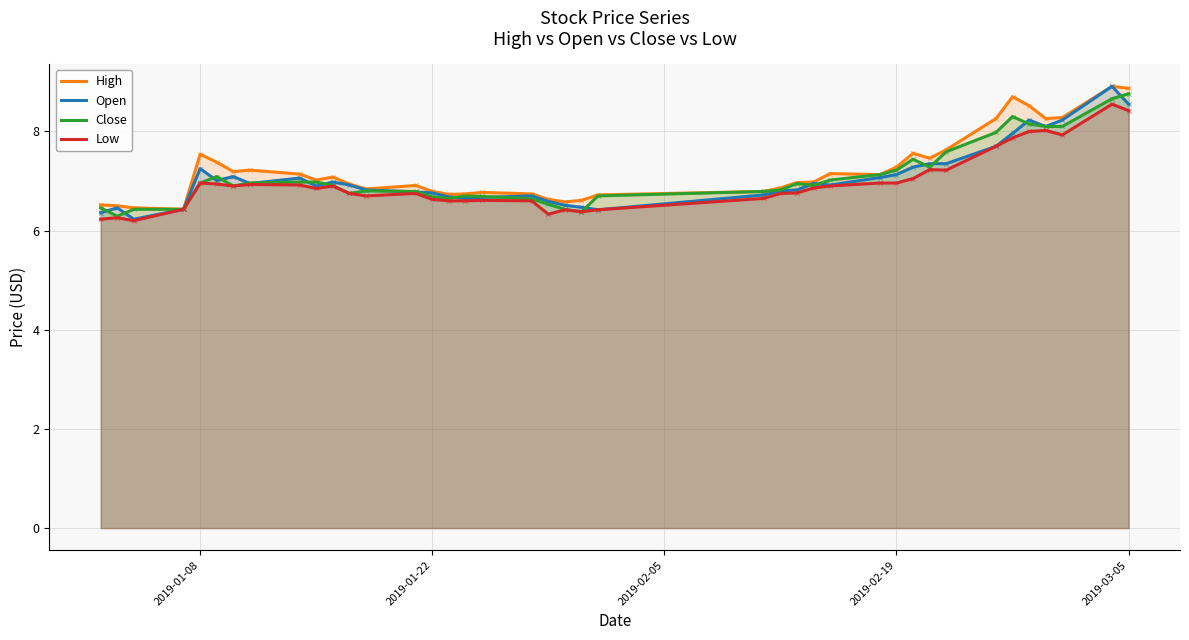

What are all the series names shown in the legend?

High, Open, Close, Low